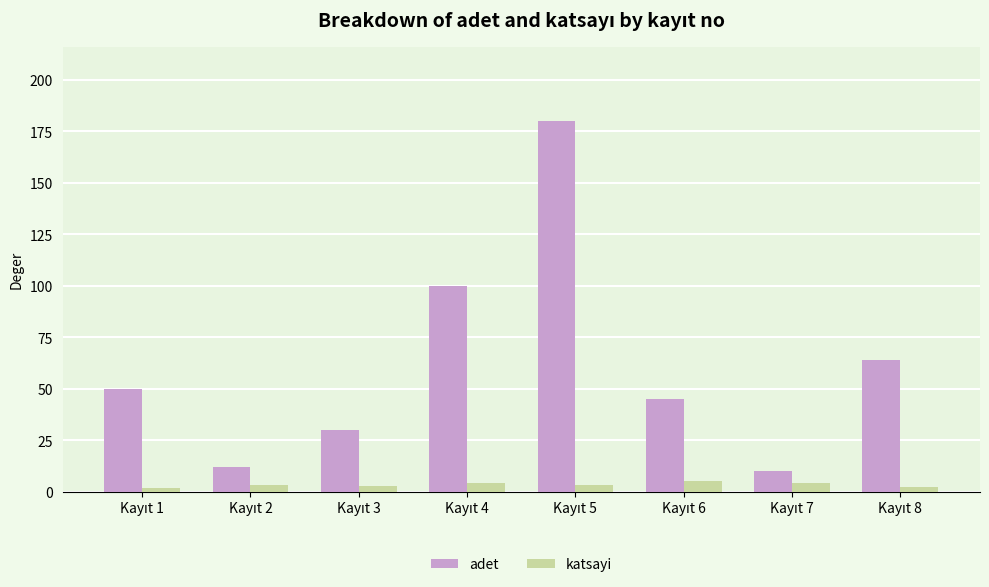

Which series has the largest total across all categories?

adet